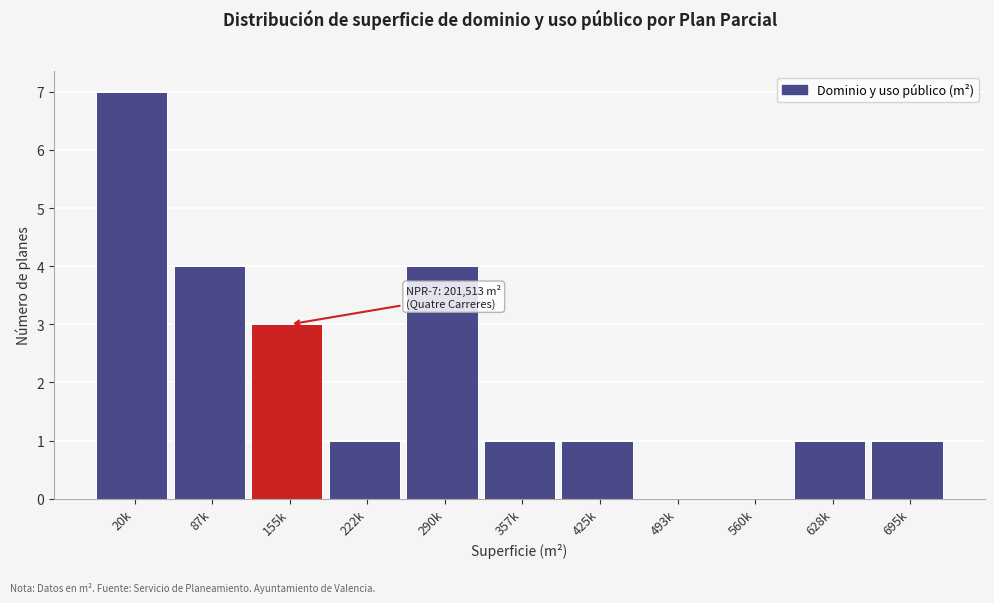

Reading left to right, list all the values displayed in this chart.

20k=7	87k=4	155k=3	222k=1	290k=4	357k=1	425k=1	493k=0	560k=0	628k=1	695k=1